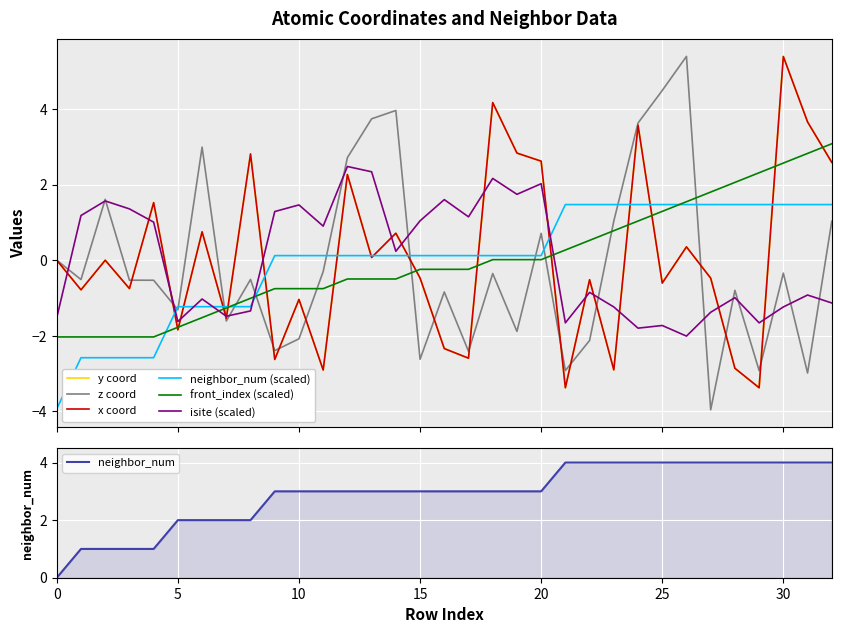

At which category is the sum across all series the highest?

30